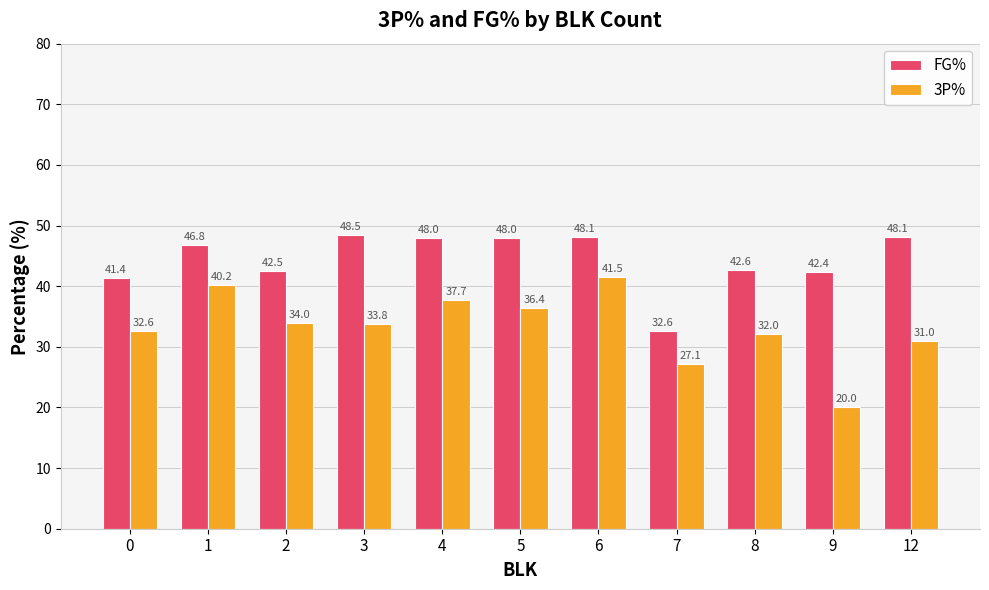

What is the spread (max minus min) of values at 1?

6.6